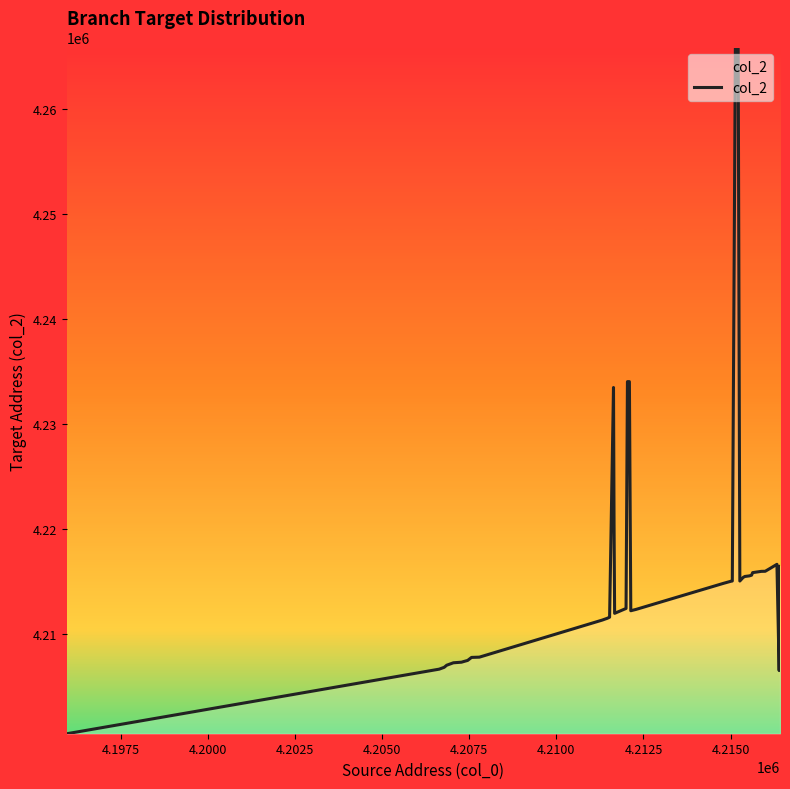

What is the smallest value displayed?

4200512